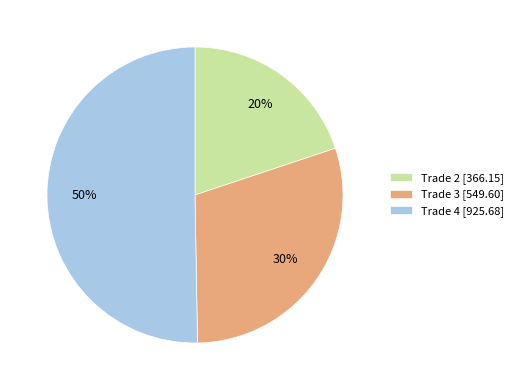

To the nearest percent, what percentage of the pie is Trade 2 [366.15]?

20%